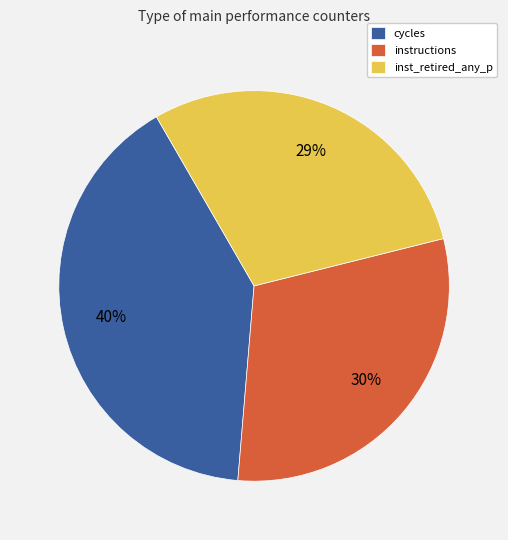

What is the smallest slice in the pie chart?

inst_retired_any_p